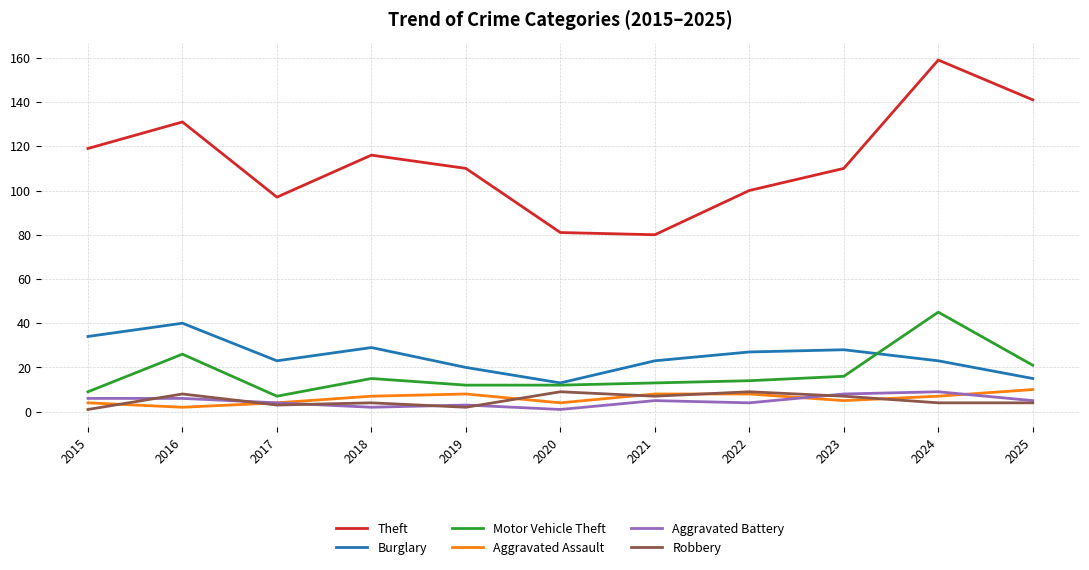

What is the approximate value of Burglary at 2020, to the nearest 5?

15